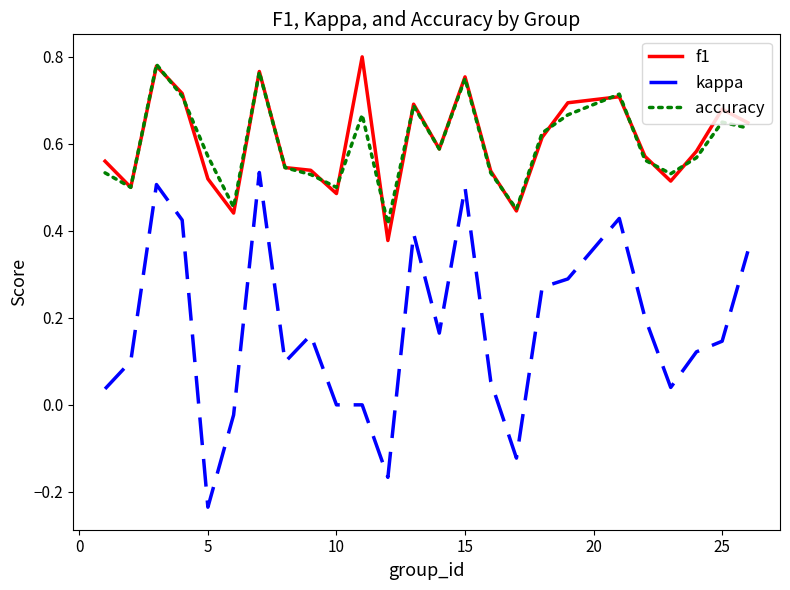

Which series has the largest range (max minus min)?

kappa